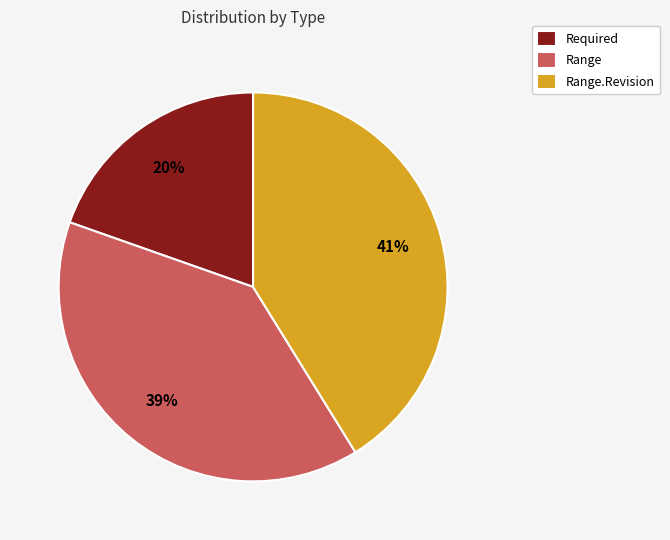

To the nearest percent, what portion does Range.Revision represent?

41%